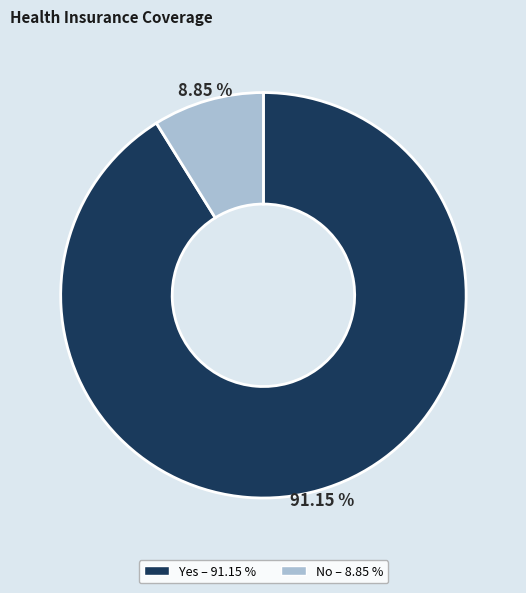

To the nearest percent, what percentage of the pie is No?

9%